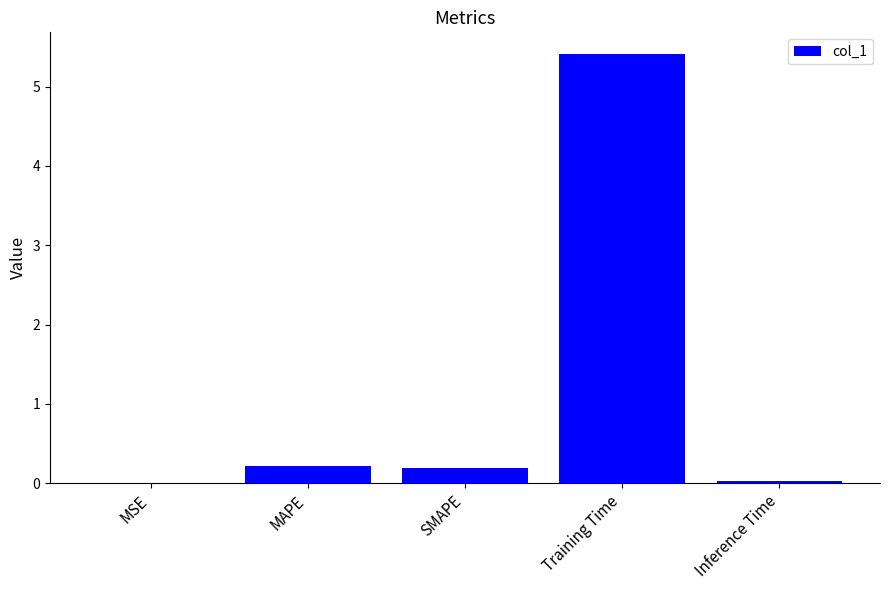

Read the value at Training Time.

5.4